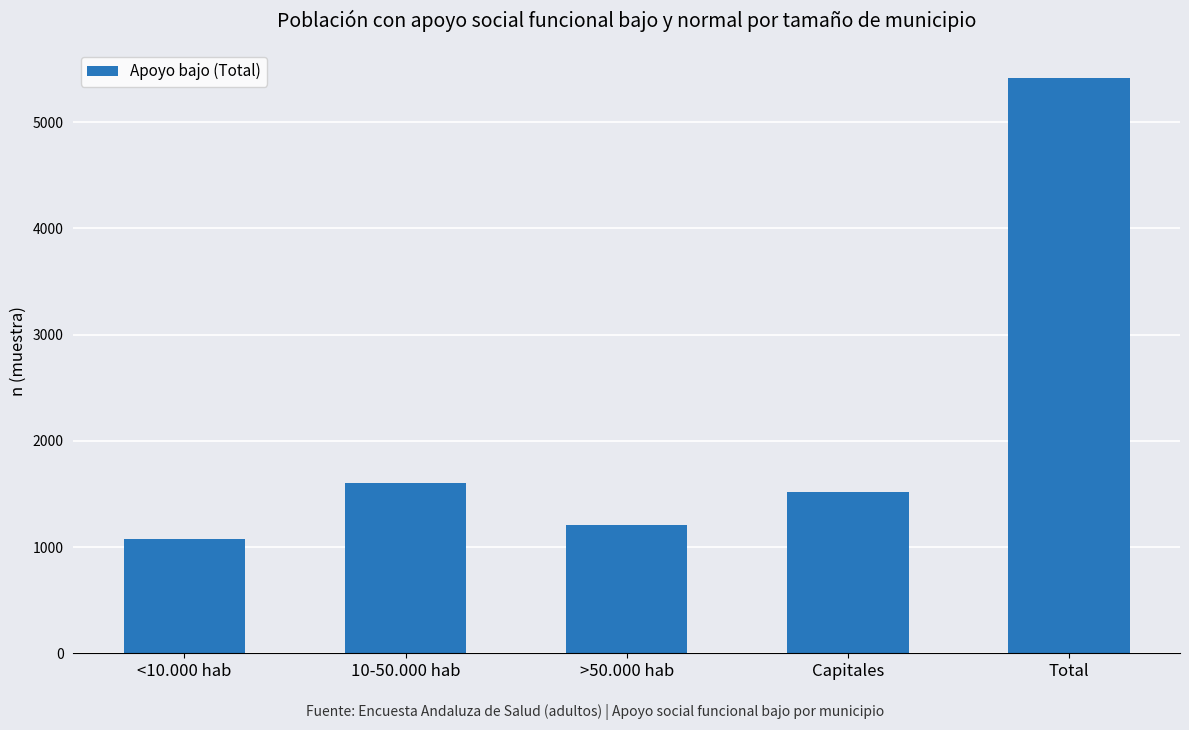

Rank the categories by value from highest to lowest.

Total, 10-50.000 hab, Capitales, >50.000 hab, <10.000 hab